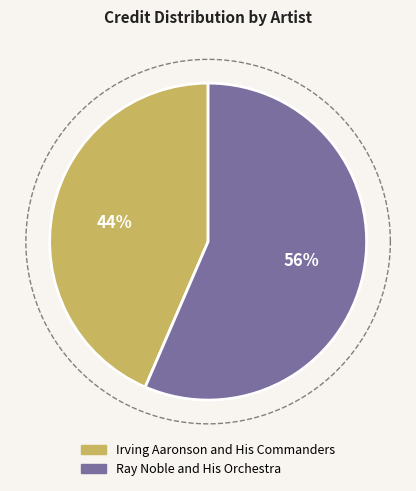

True or false: Ray Noble and His Orchestra accounts for 67% of the total.

False